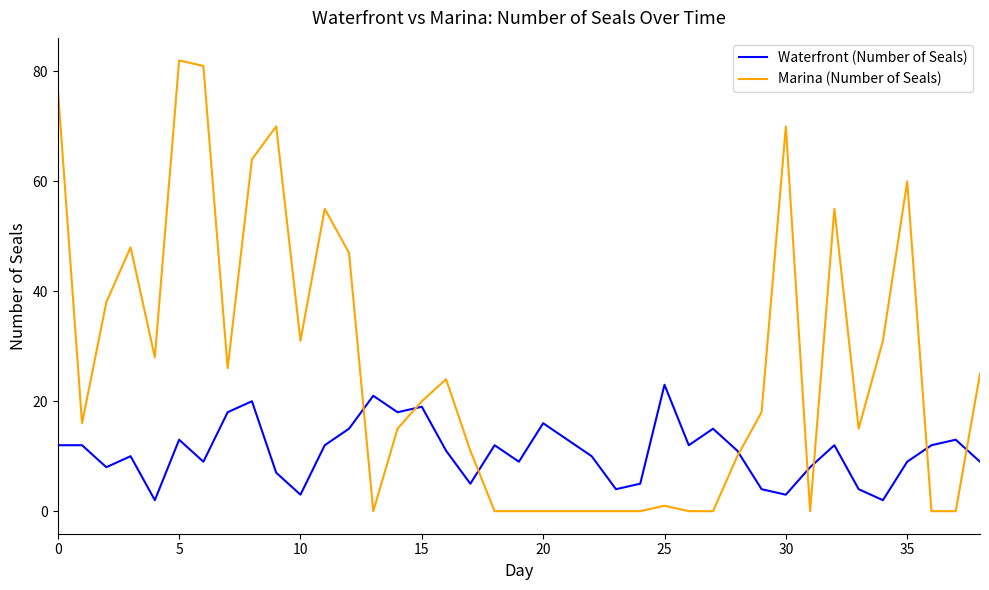

List the series in order of their overall mean, lowest first.

Waterfront (Number of Seals), Marina (Number of Seals)